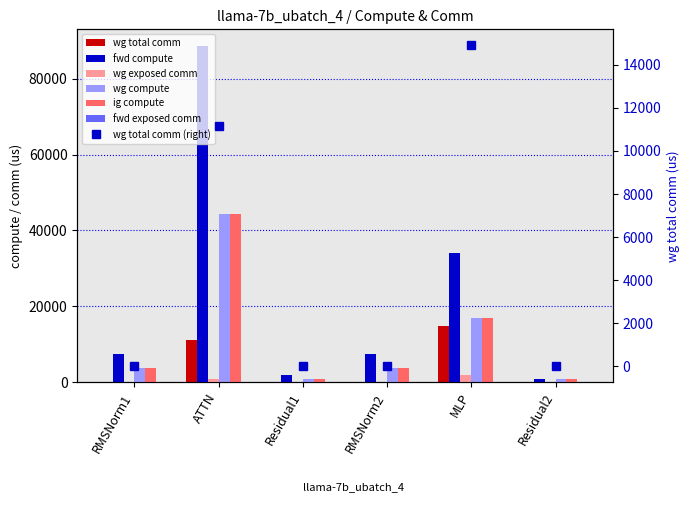

Reading right to left, transcribe all the data shown in this chart.

wg total comm: Residual2=0.0	MLP=14903.8	RMSNorm2=0.0	Residual1=0.0	ATTN=11160.8	RMSNorm1=0.0
fwd compute: Residual2=955.3	MLP=33973.6	RMSNorm2=7480.7	Residual1=1910.6	ATTN=88554.3	RMSNorm1=7480.7
wg exposed comm: Residual2=0.0	MLP=1813.4	RMSNorm2=0.0	Residual1=0.0	ATTN=878.2	RMSNorm1=0.0
wg compute: Residual2=955.3	MLP=16986.8	RMSNorm2=3740.3	Residual1=955.3	ATTN=44277.2	RMSNorm1=3740.3
ig compute: Residual2=955.3	MLP=16986.8	RMSNorm2=3740.3	Residual1=955.3	ATTN=44277.2	RMSNorm1=3740.3